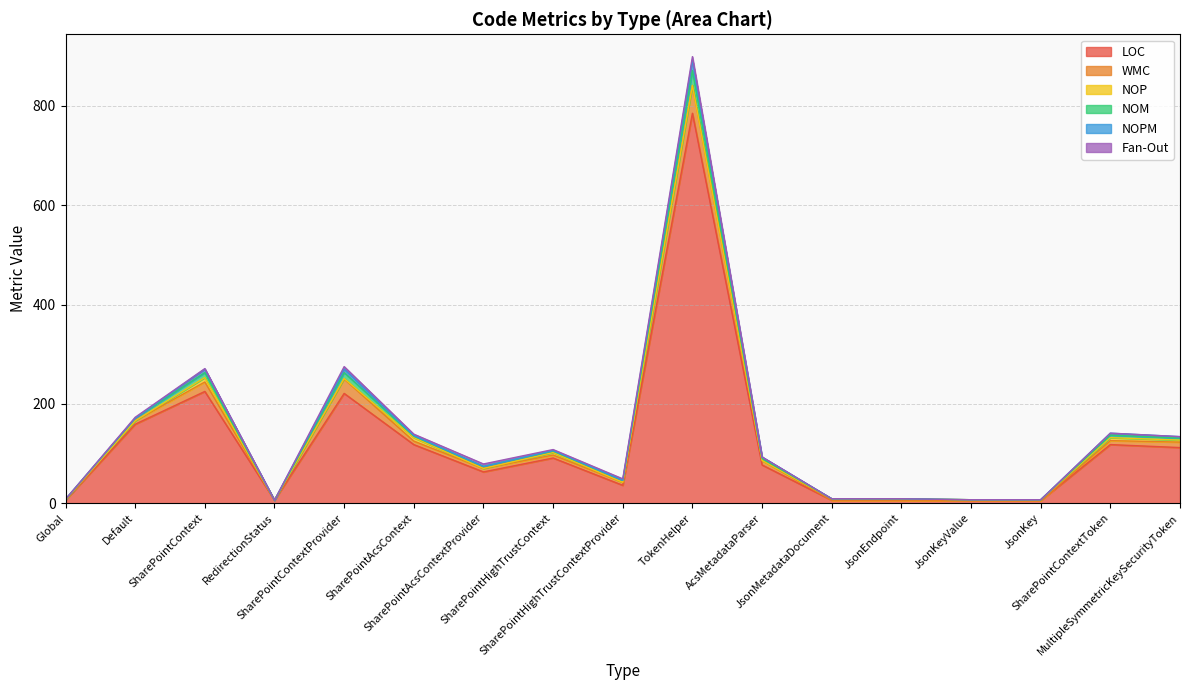

True or false: WMC has more than 2 points higher than both neighbors.

True